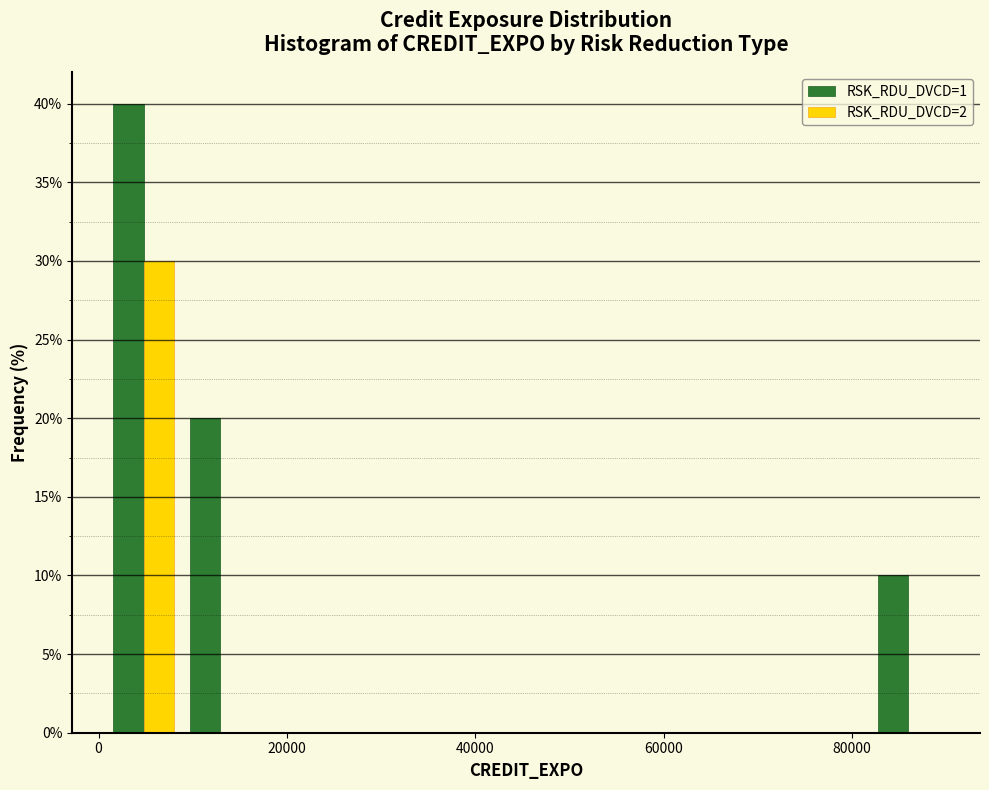

Reading left to right, list every range on the x-axis with the height of the bar of each series over it. Neither the bar edges nor the heights are printed on the chart, so give them approximately, as read against the axes.

0 to 8000: RSK_RDU_DVCD=1=40	RSK_RDU_DVCD=2=30
8000 to 16000: RSK_RDU_DVCD=1=20	RSK_RDU_DVCD=2=0
16000 to 26000: RSK_RDU_DVCD=1=0	RSK_RDU_DVCD=2=0
26000 to 34000: RSK_RDU_DVCD=1=0	RSK_RDU_DVCD=2=0
34000 to 42000: RSK_RDU_DVCD=1=0	RSK_RDU_DVCD=2=0
42000 to 50000: RSK_RDU_DVCD=1=0	RSK_RDU_DVCD=2=0
50000 to 58000: RSK_RDU_DVCD=1=0	RSK_RDU_DVCD=2=0
58000 to 66000: RSK_RDU_DVCD=1=0	RSK_RDU_DVCD=2=0
66000 to 74000: RSK_RDU_DVCD=1=0	RSK_RDU_DVCD=2=0
74000 to 82000: RSK_RDU_DVCD=1=0	RSK_RDU_DVCD=2=0
82000 to 90000: RSK_RDU_DVCD=1=10	RSK_RDU_DVCD=2=0